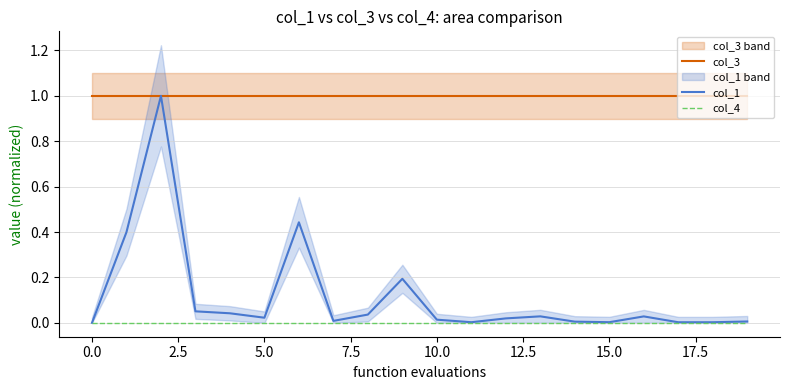

True or false: col_3 and col_4 intersect in this chart.

False